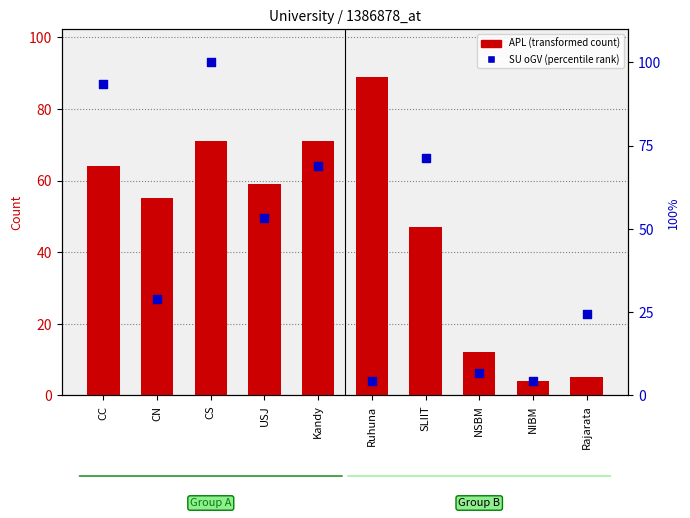

What is the total value across all series at SLIIT?

118.1